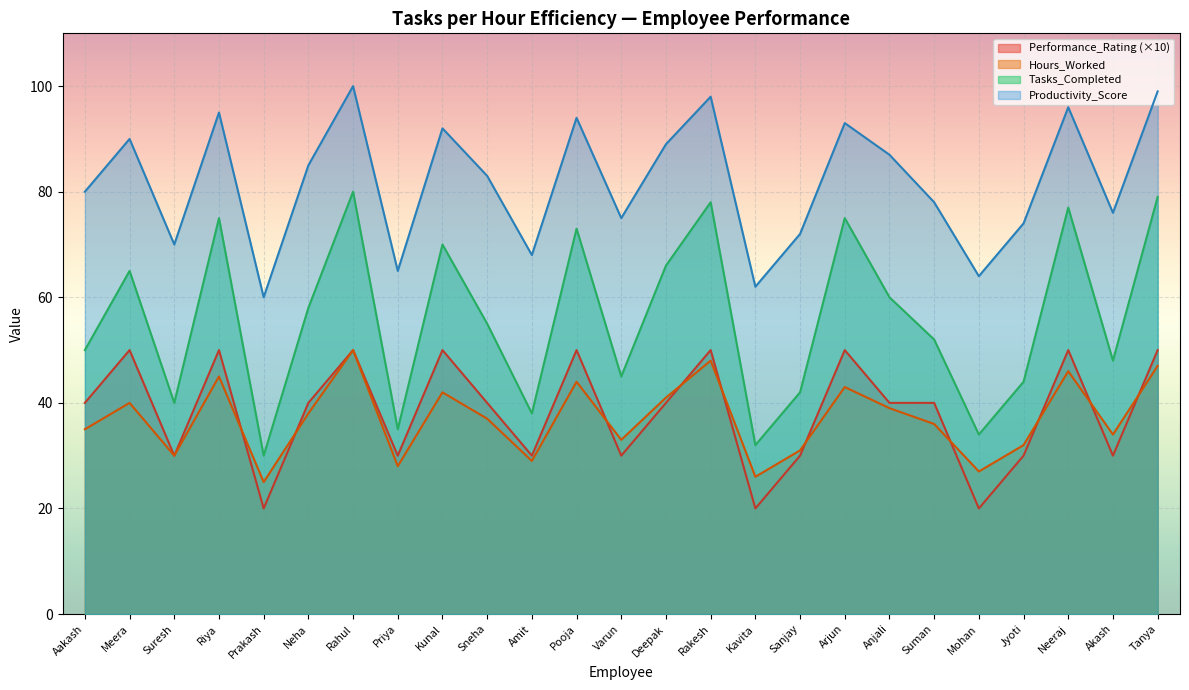

What is the approximate value of Hours_Worked at Rahul, to the nearest 10?

50